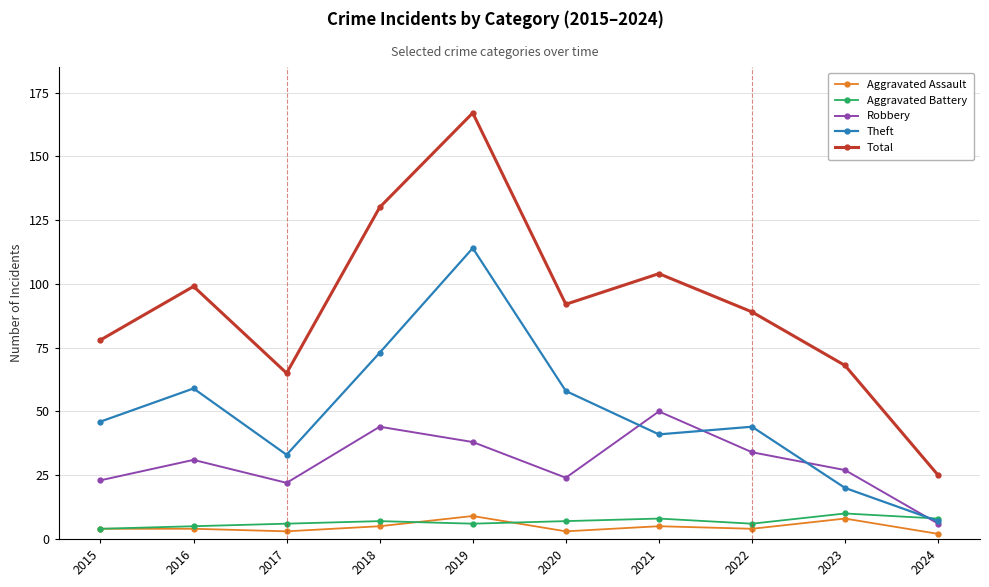

True or false: Theft has a value of 7 at 2023.

False